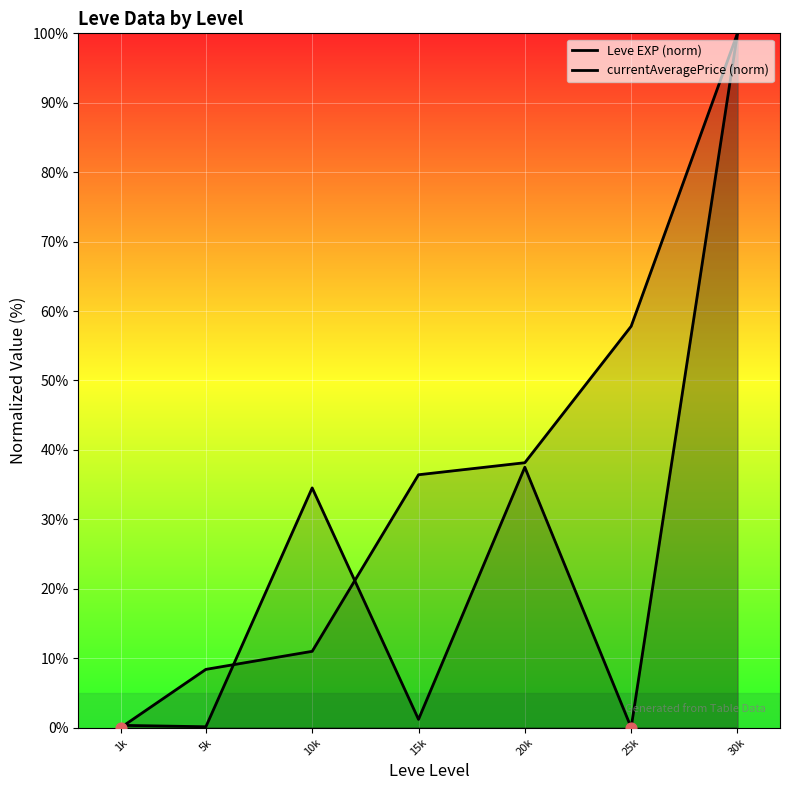

Which series reaches the minimum Y coordinate?

Leve EXP (norm)